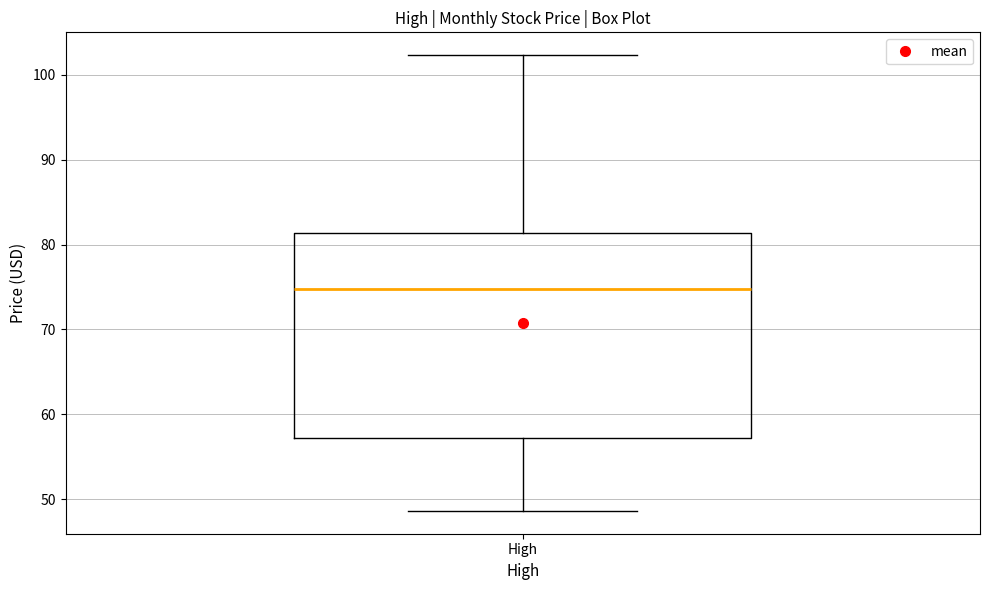

Read this box plot against the y-axis: the position of the median line, the range covered by the box, and the ends of both whiskers. The values are not printed on the chart, so give them approximately, as read against the axis.

median 75, box 57 to 81, whiskers 49 to 102